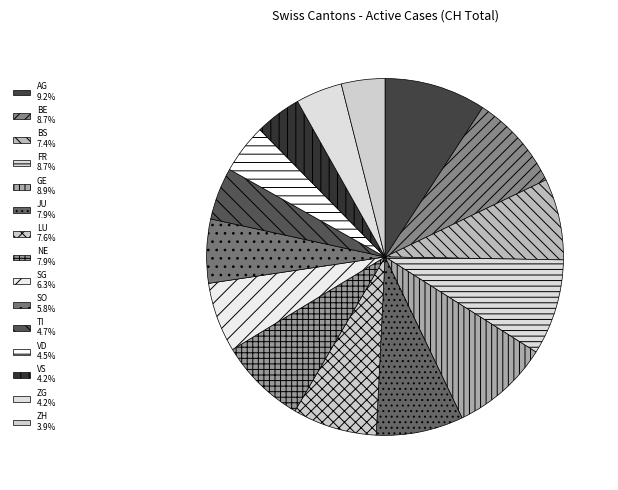

What percentage is the BS slice, to the nearest percent?

7%